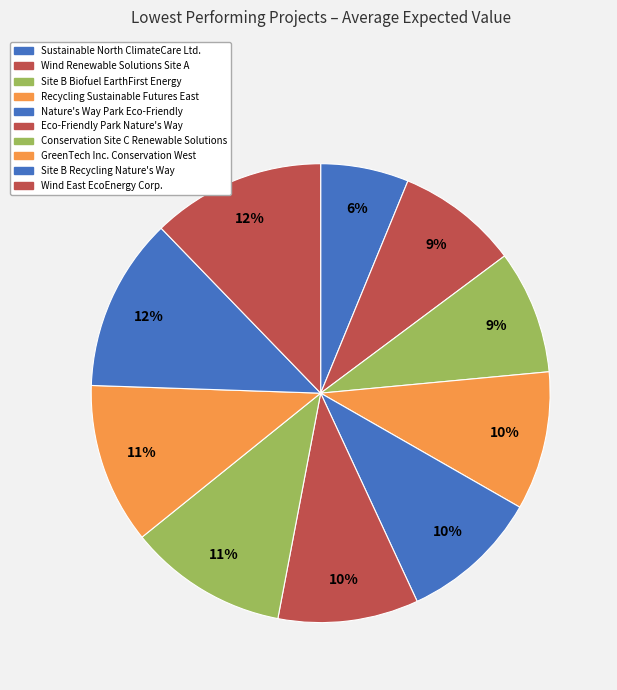

How many segments does this pie chart have?

10